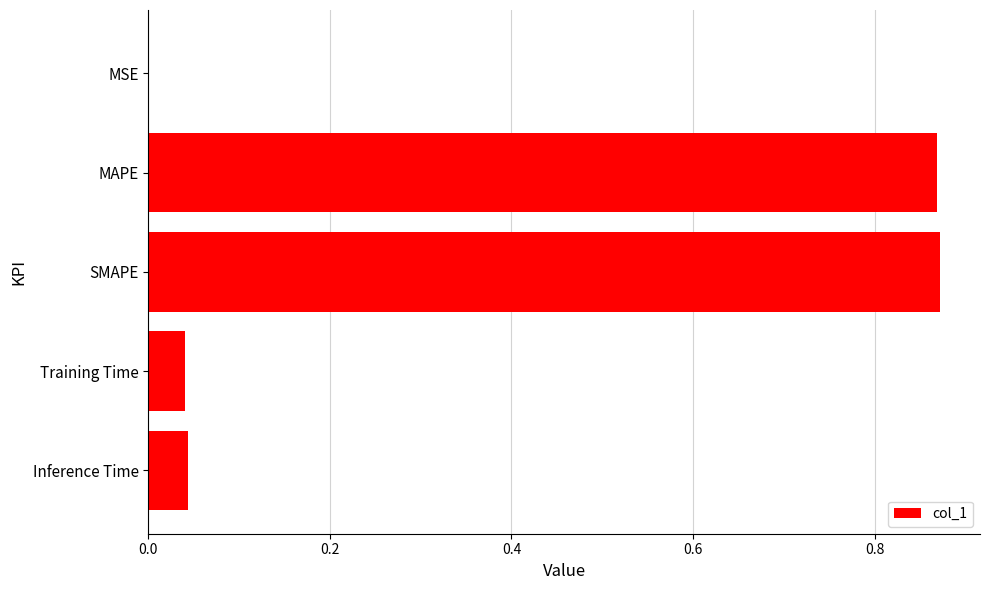

Count the number of categories in the chart.

5